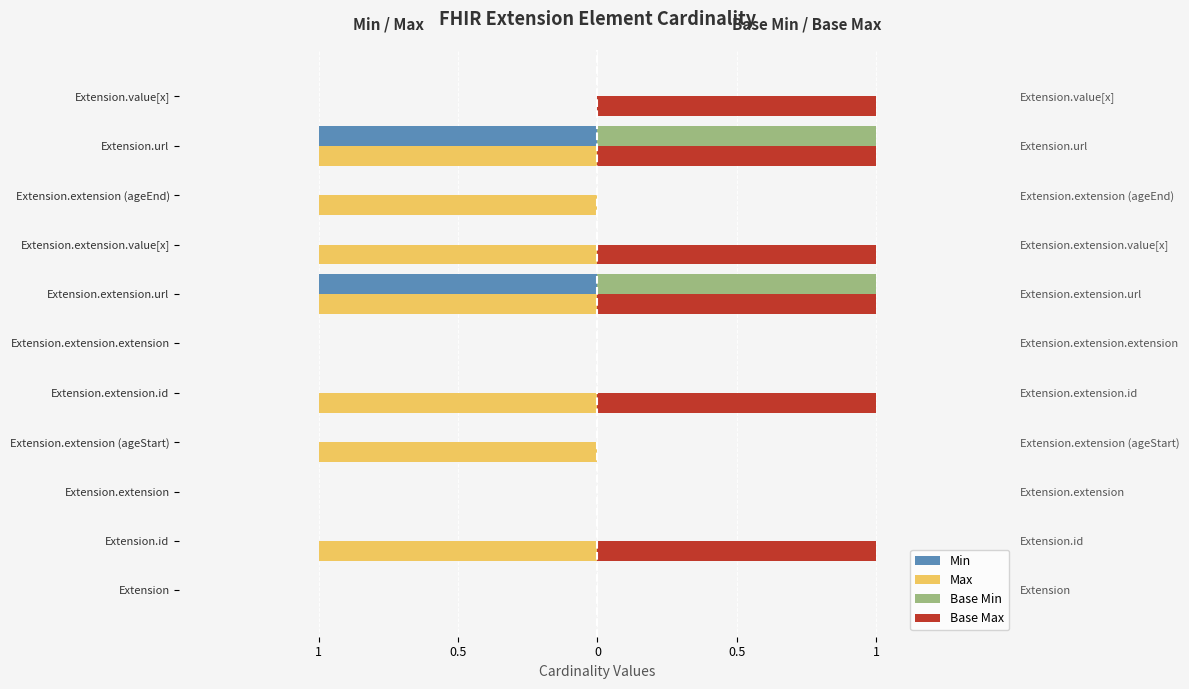

At which category does the chart reach its minimum across all series?

Extension.extension.url